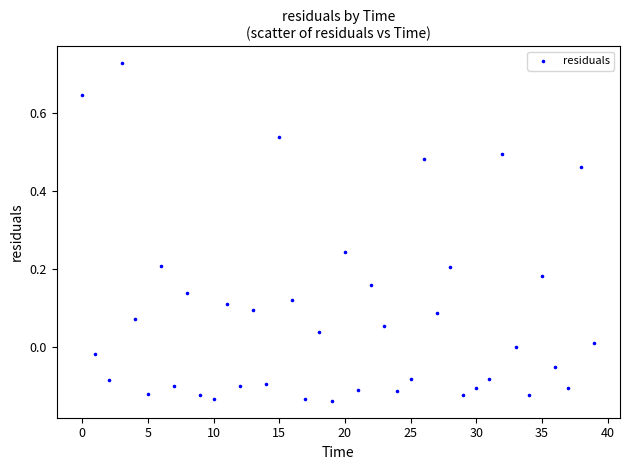

What is the range of Y values (max minus min)?

0.9